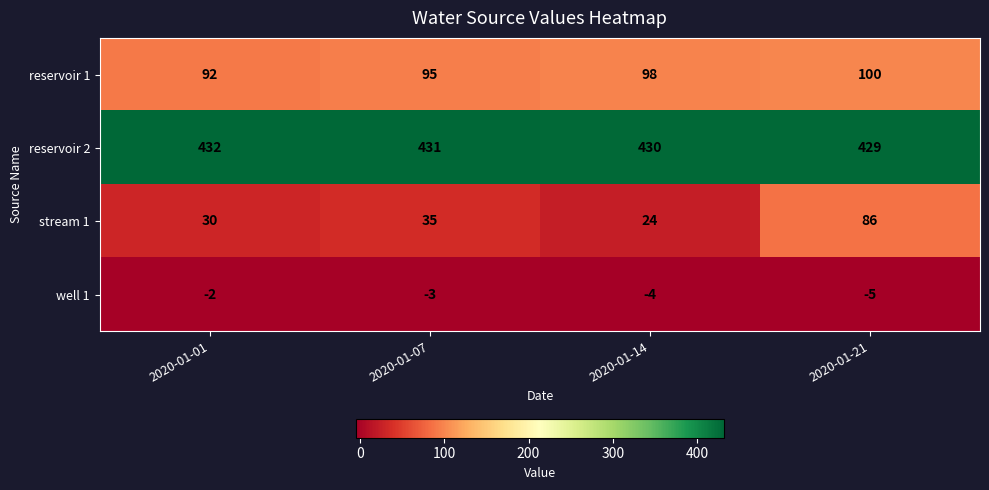

Rank the series at 2020-01-21 from lowest to highest value.

well 1, stream 1, reservoir 1, reservoir 2